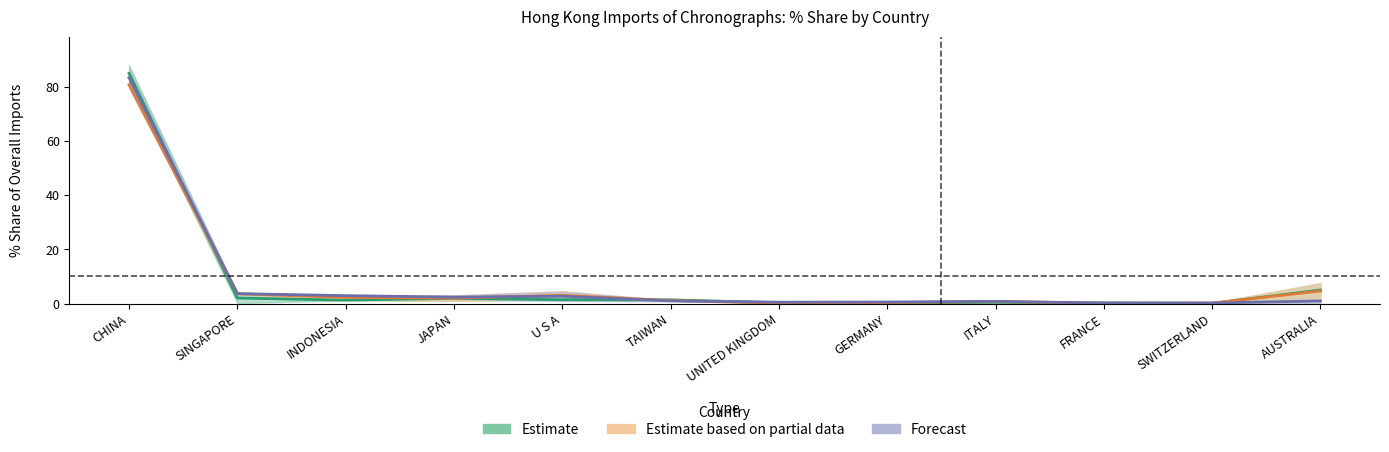

How many data points in 201612_% Share are less than 1?

5